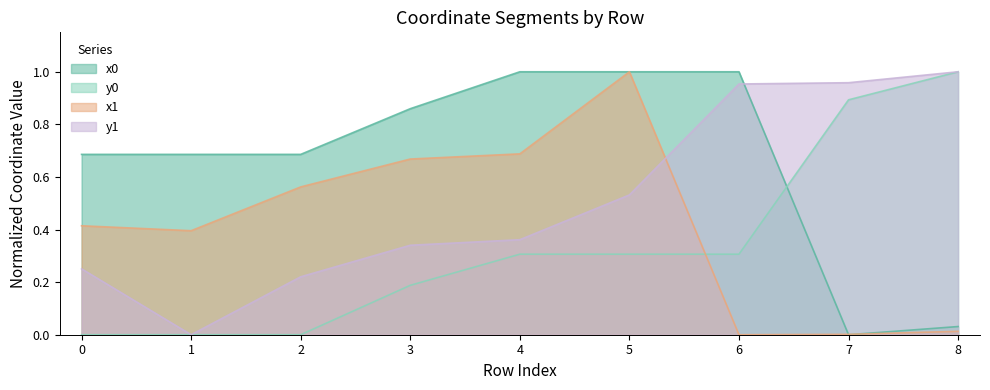

How many lines are shown in the chart?

4